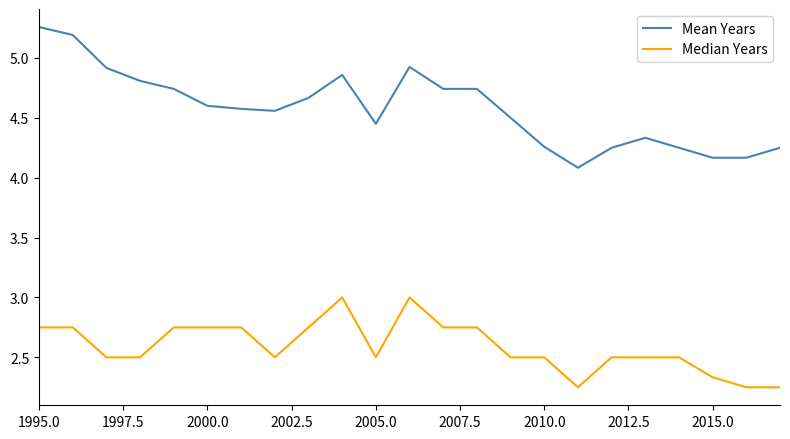

List the series in order of their overall mean, highest first.

Mean Years, Median Years